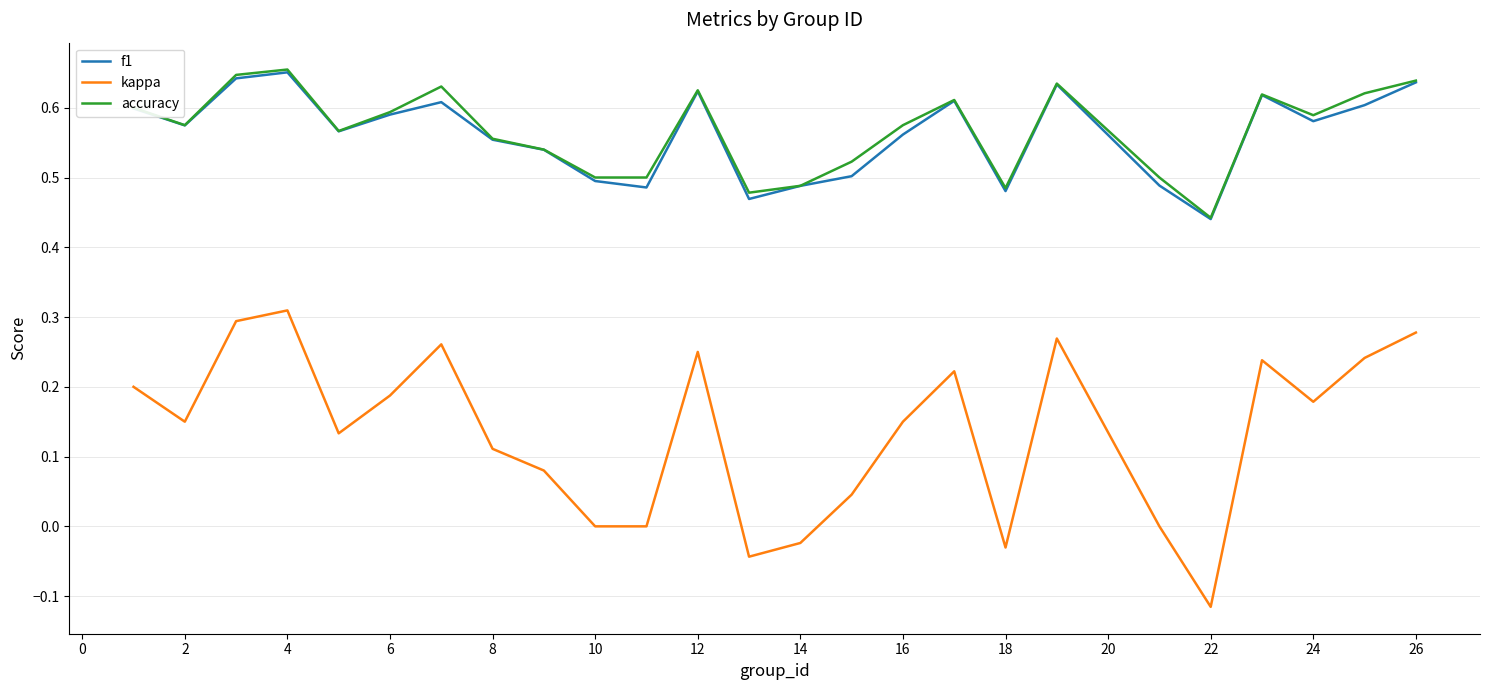

What is the sum of all kappa values?

3.4